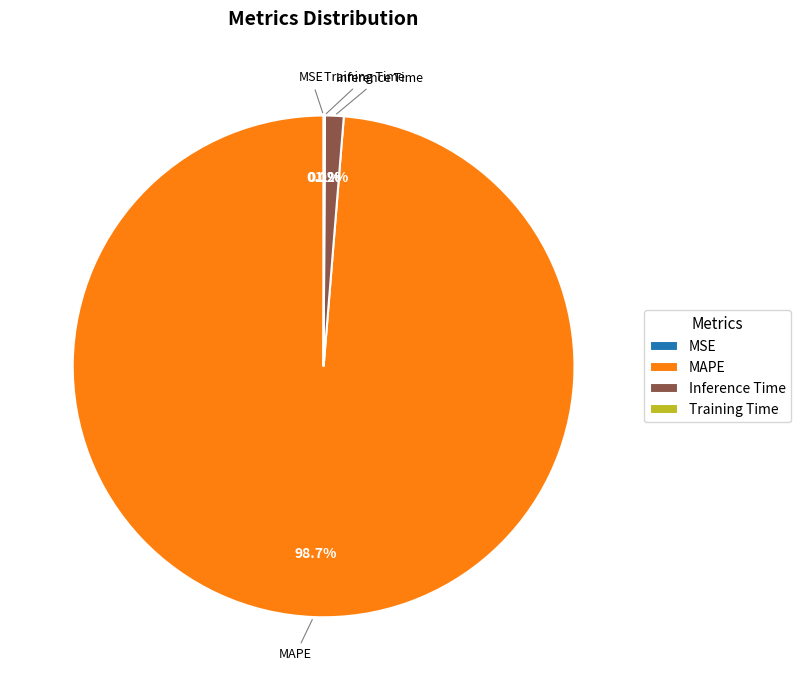

Which category has the biggest portion of the pie?

MAPE